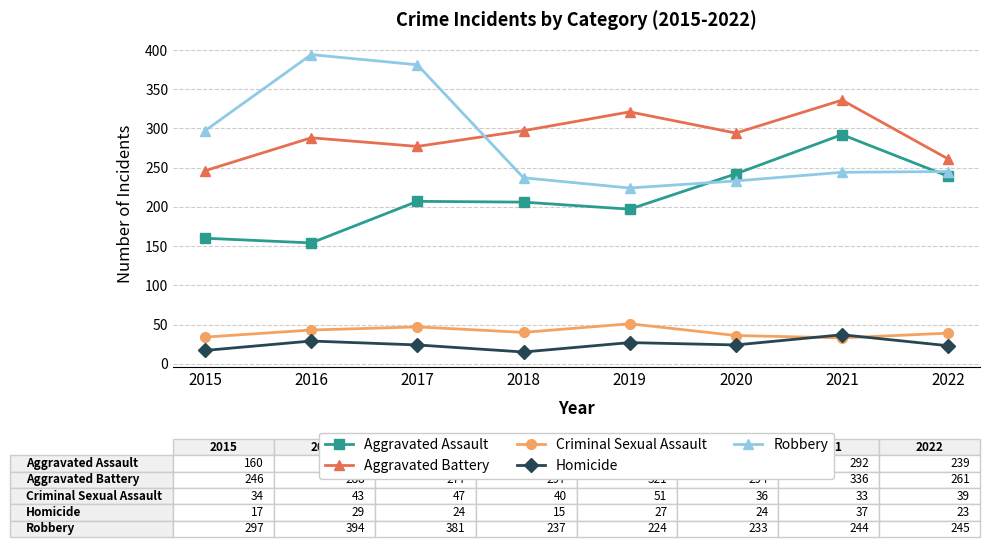

What is the difference between the second highest and second lowest values in the Aggravated Battery series?

60